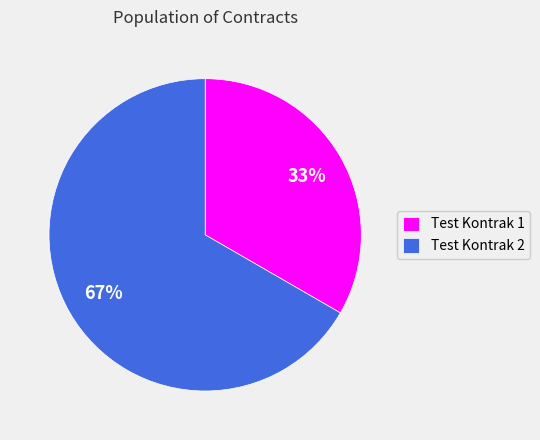

Which has a higher value, Test Kontrak 1 or Test Kontrak 2?

Test Kontrak 2